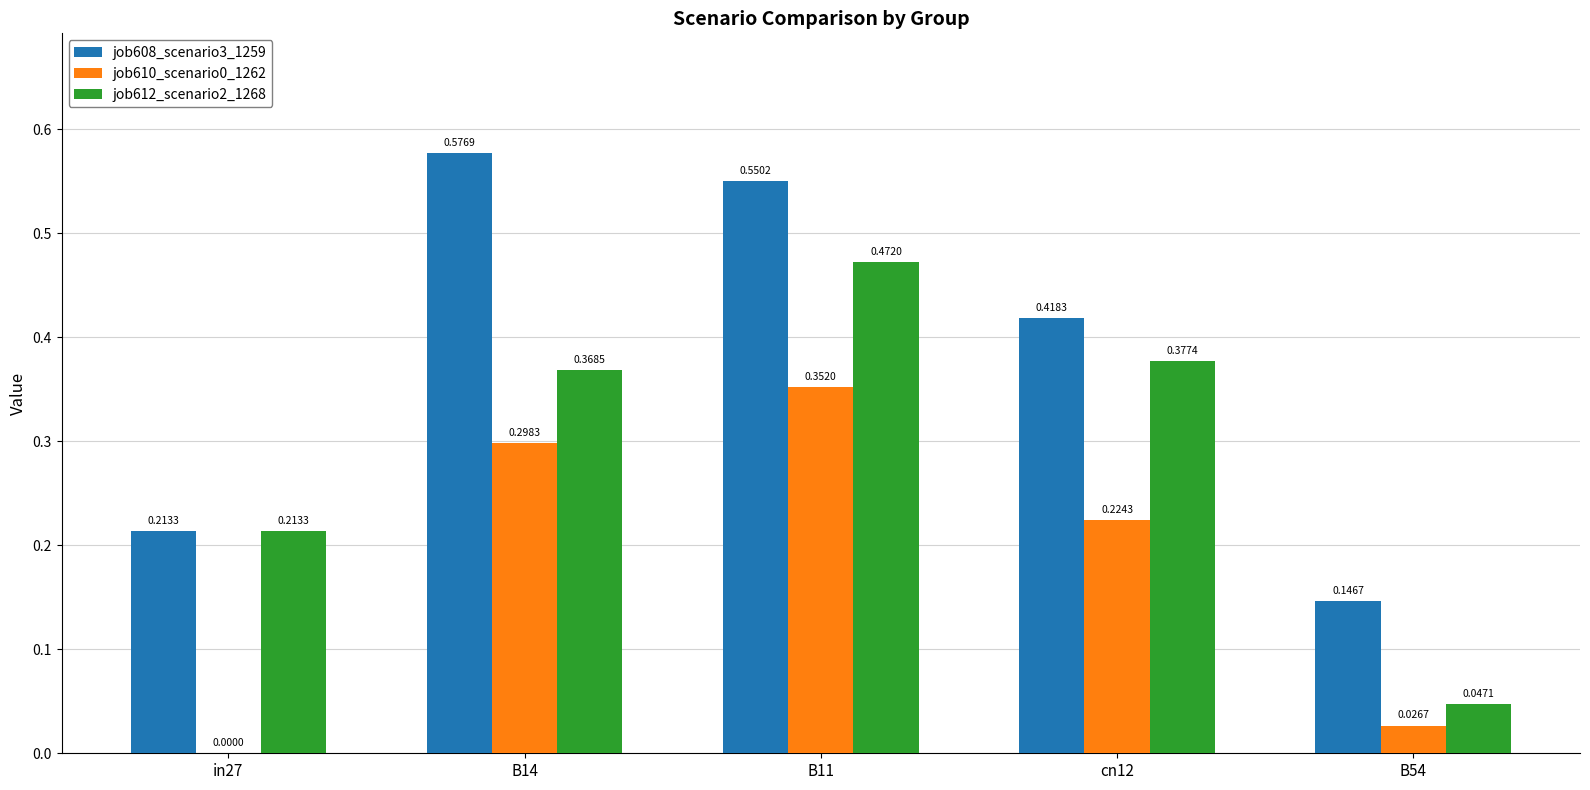

What is the total value across all series at B14?

1.2